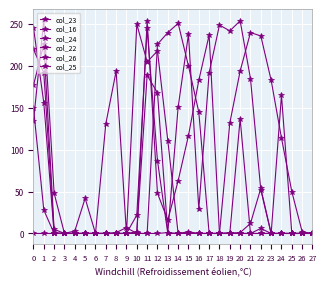

How many data points does each series have?

28